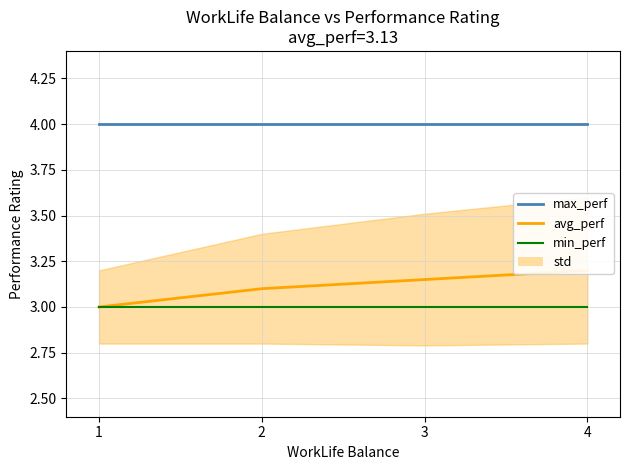

What is the value of the min_perf point at the 4th from the left?

3.0